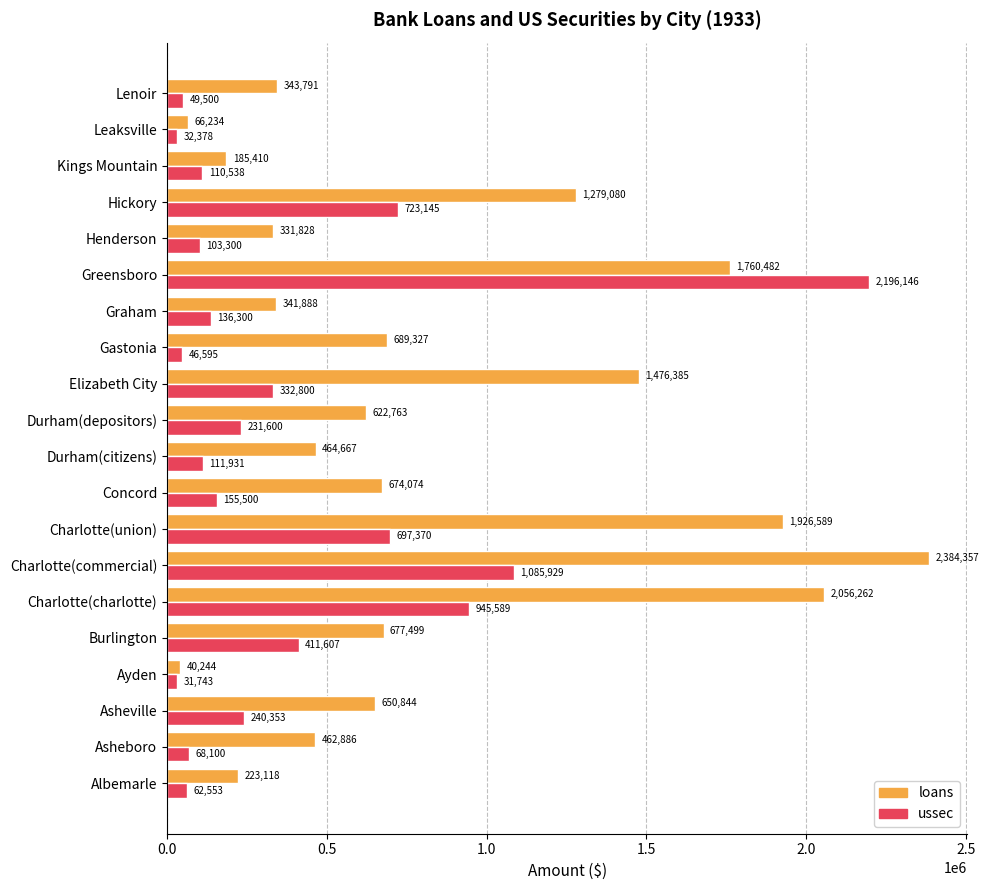

What is the spread (max minus min) of values at Burlington?

265892